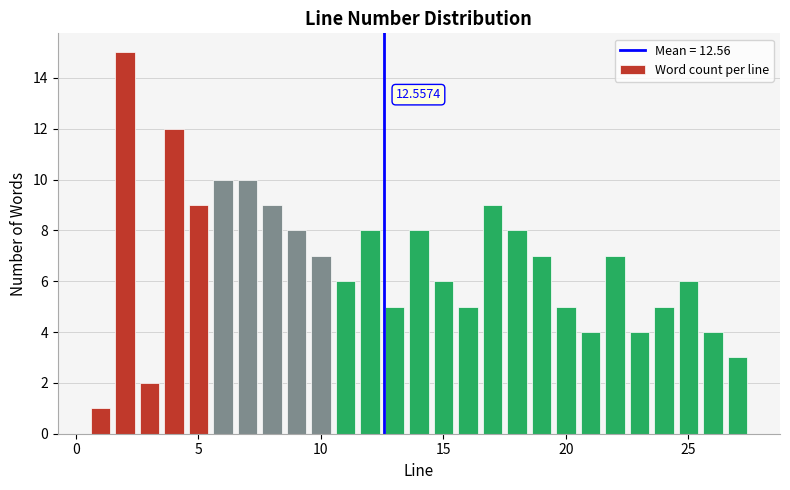

Read against the x-axis, roughly where is the centre of the tallest bar?

2.0